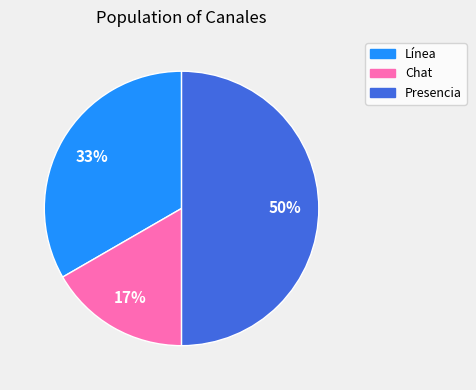

To the nearest percent, what is the difference between the largest and smallest slice percentages?

33%